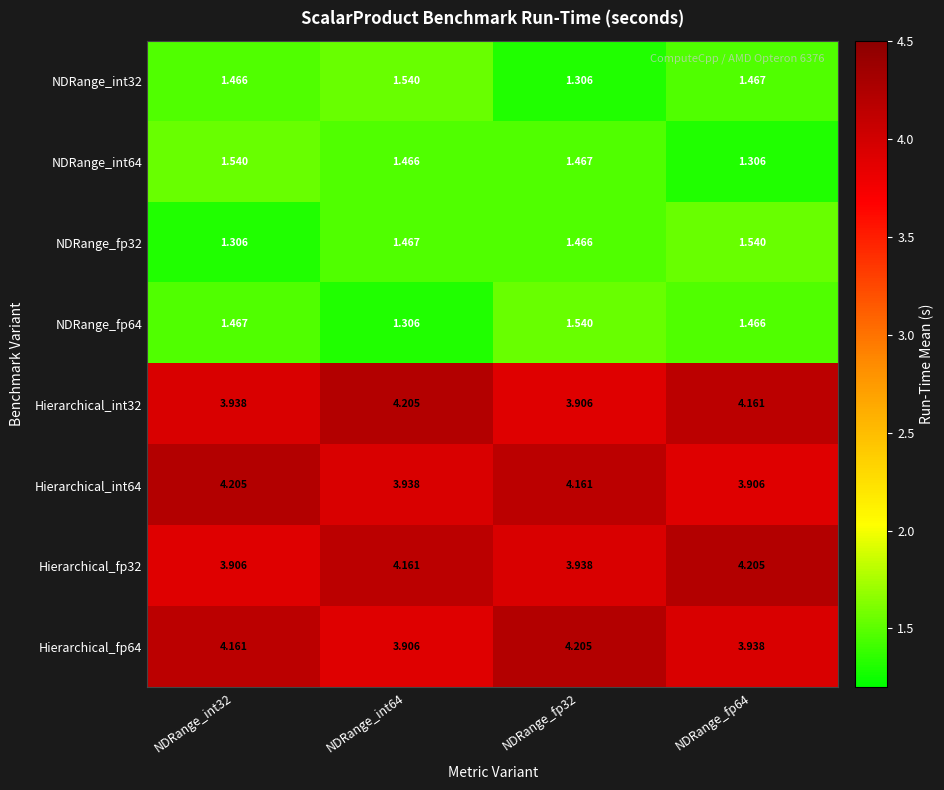

Is the value of NDRange_fp64 at NDRange_int64 greater than the value of Hierarchical_int64 at NDRange_fp32?

No